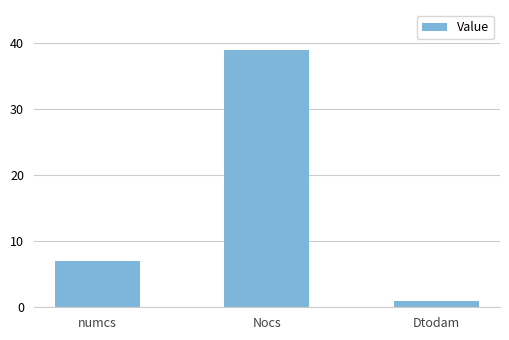

What is the difference between the maximum and minimum values?

38